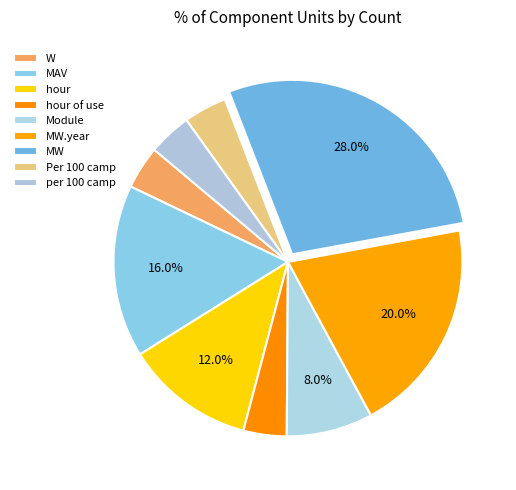

To the nearest percent, what percentage of the pie is hour?

12%